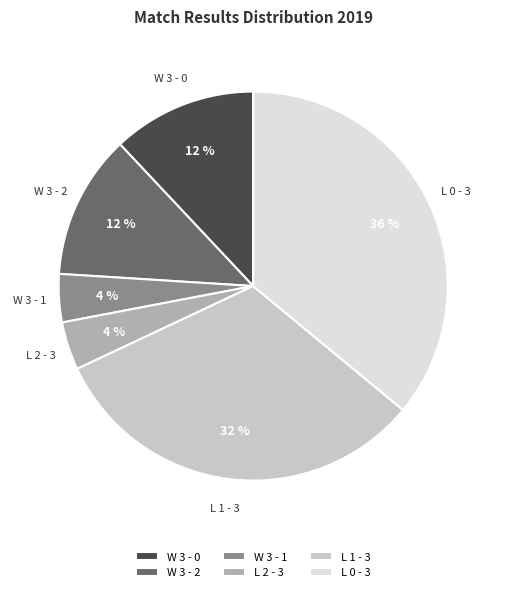

What is the ratio of the value at W 3 - 1 to the value at L 2 - 3?

1.0